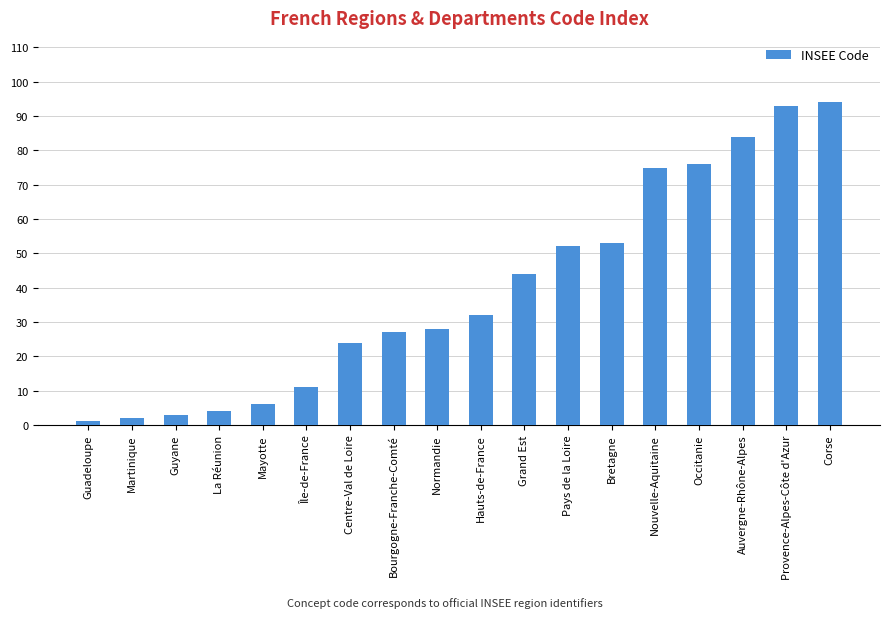

Which category has the lowest value across all series?

Guadeloupe